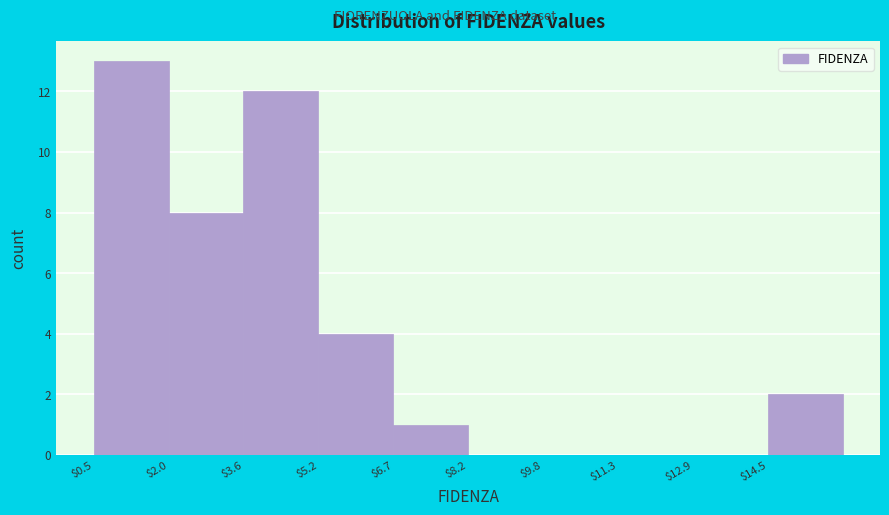

How tall is the bar that spans 6.70 to 8.25 on the x-axis? Neither the bar edges nor the heights are printed on the chart, so give them approximately, as read against the axes.

1